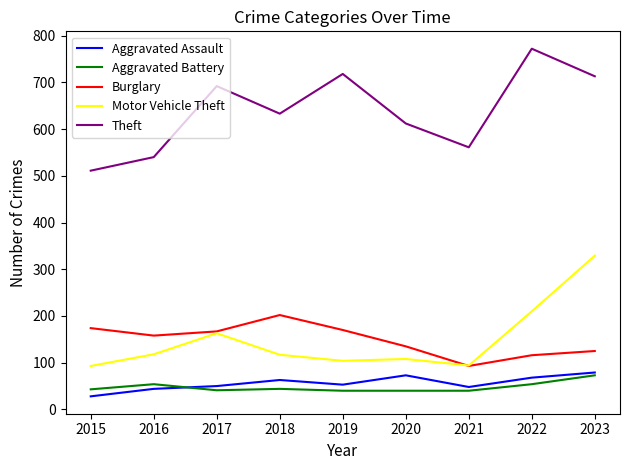

True or false: Motor Vehicle Theft and Aggravated Assault intersect in this chart.

False